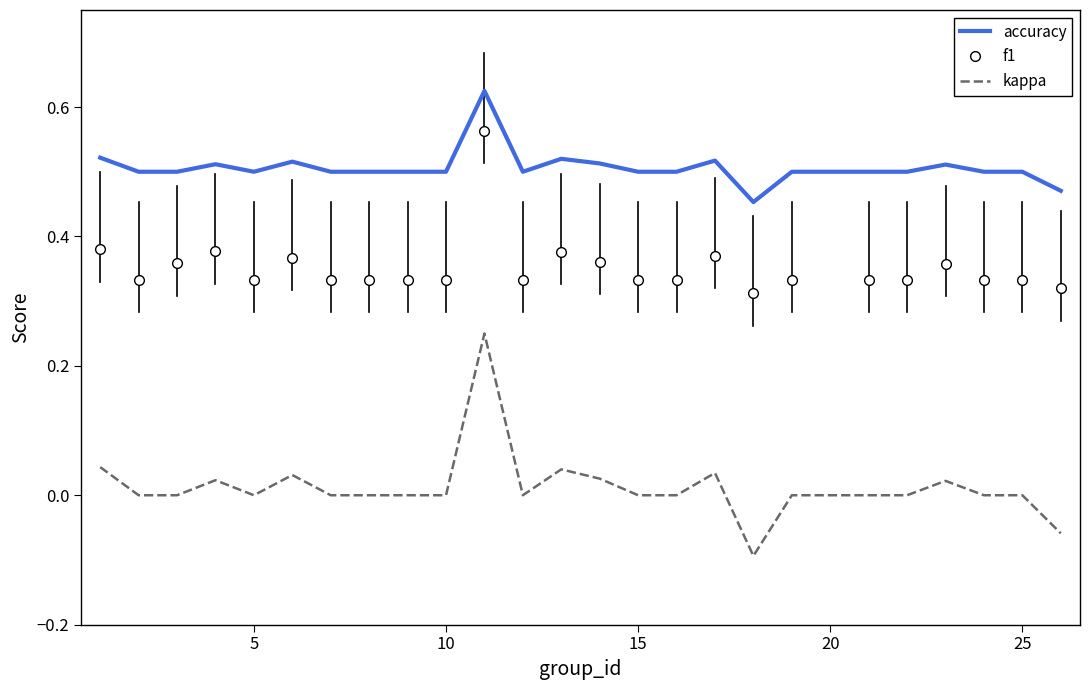

Which series has the widest spread of values?

kappa